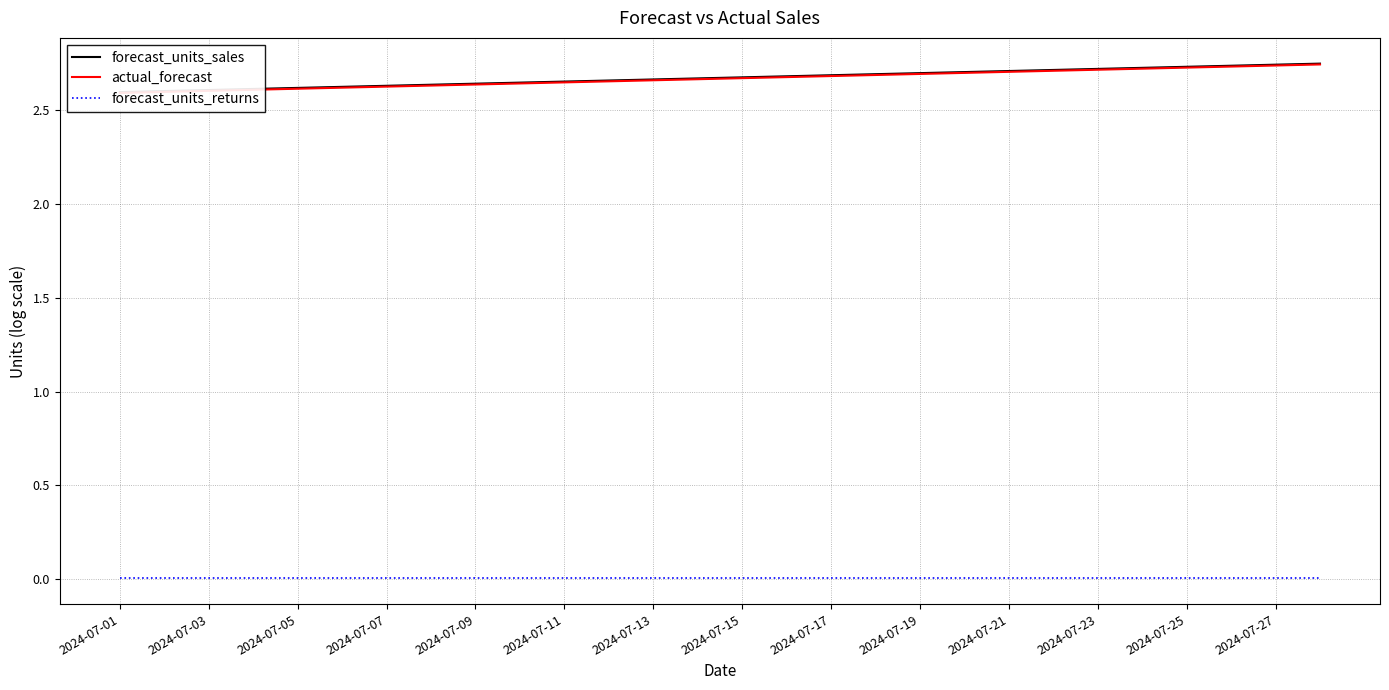

True or false: actual_forecast and forecast_units_returns intersect in this chart.

False